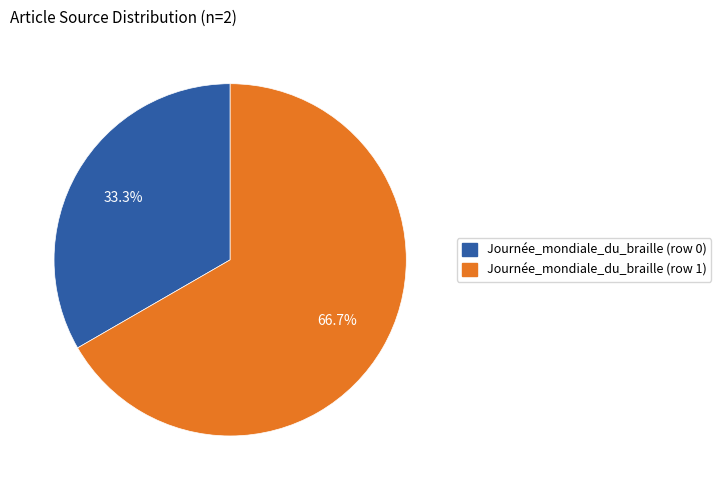

True or false: Journée_mondiale_du_braille (row 1) accounts for 99% of the total.

False